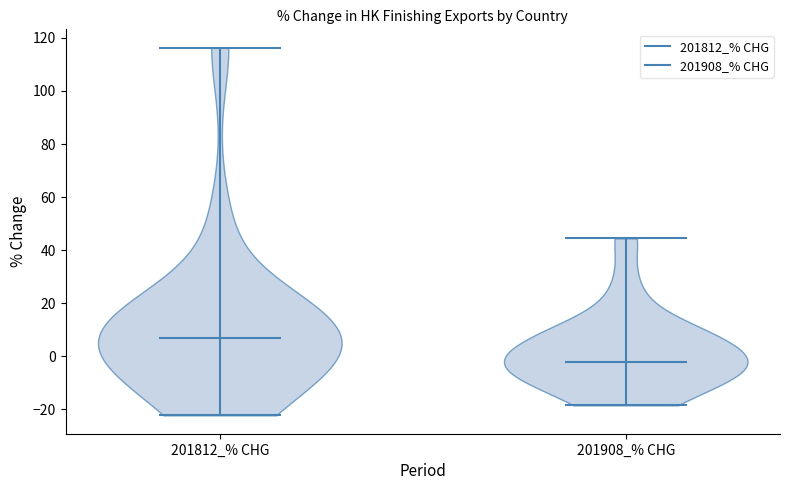

Reading left to right, read every violin against the y-axis: where its median line is, and the lowest and highest points it reaches. The values are not printed on the chart, so give them approximately, as read against the axis.

201812_% CHG: median line 8, lowest point -22, highest point 116
201908_% CHG: median line -2, lowest point -18, highest point 44